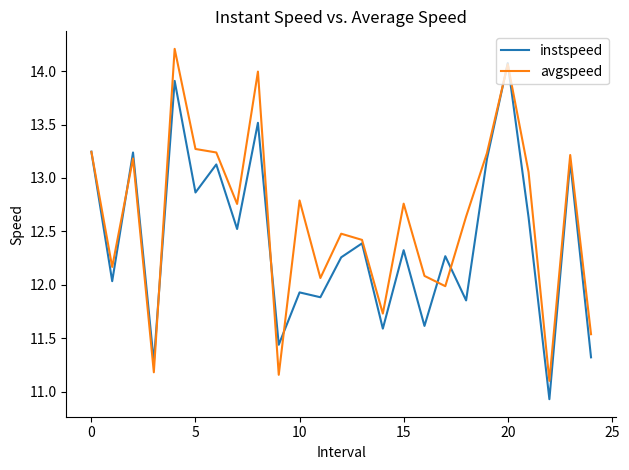

What are all the series names shown in the legend?

instspeed, avgspeed